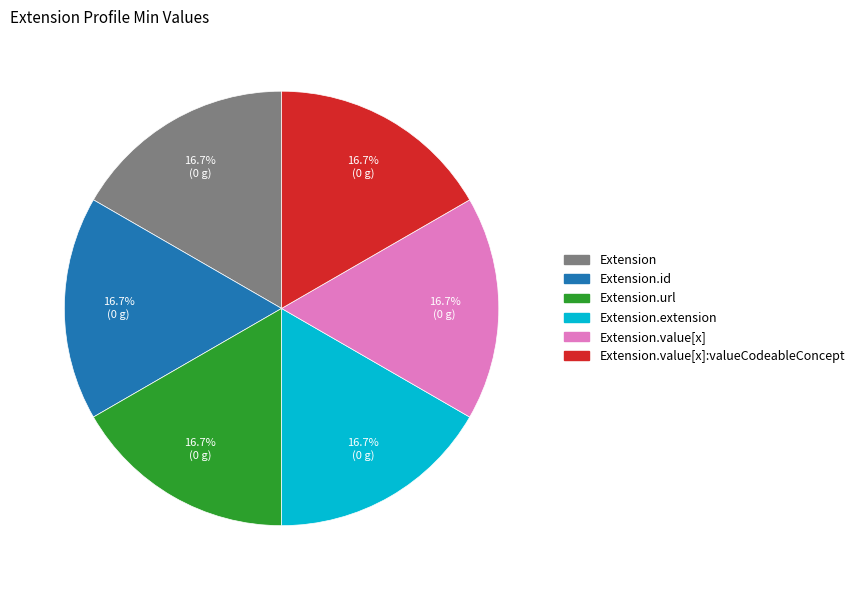

Does any single category account for the majority?

No